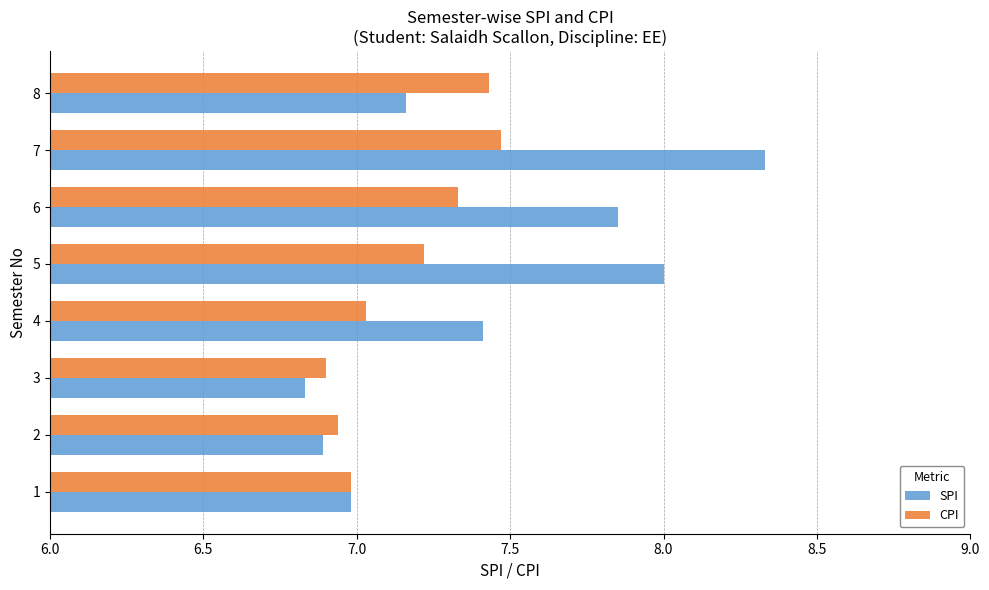

List the labels in order of CPI value, largest first.

7, 8, 6, 5, 4, 1, 2, 3